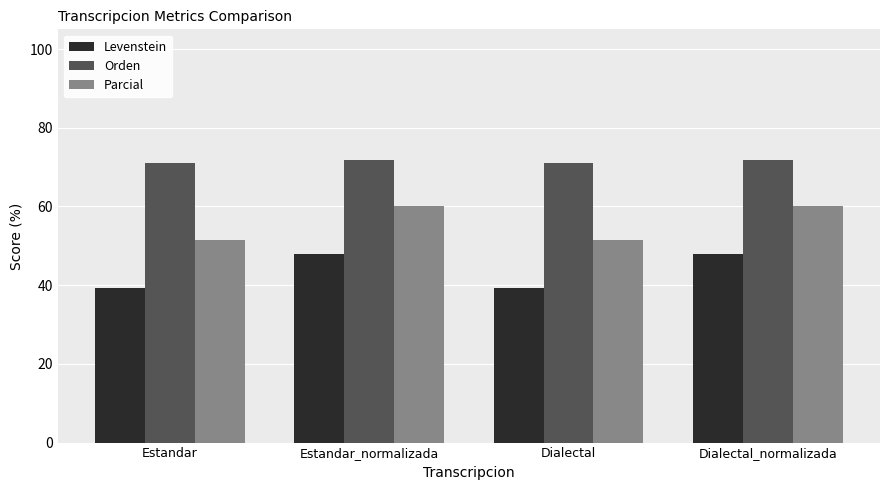

Does the chart contain any negative values?

No